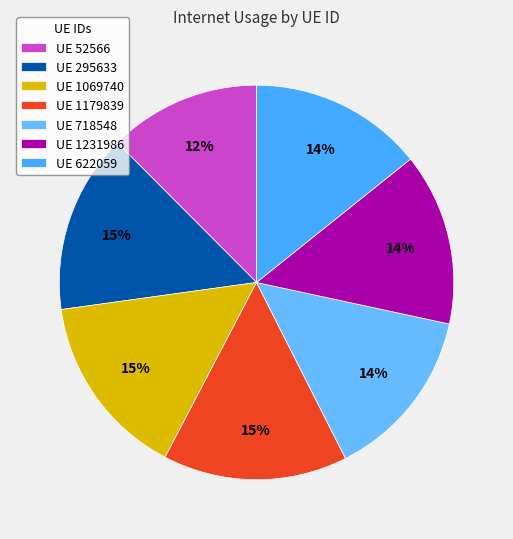

Which category has the biggest portion of the pie?

1179839